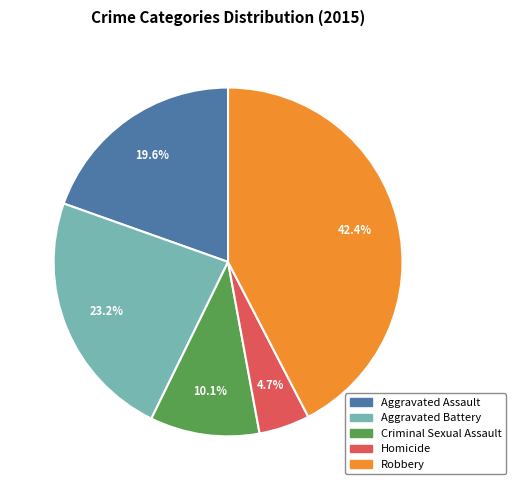

Is it true that Homicide is 5% of the pie?

True